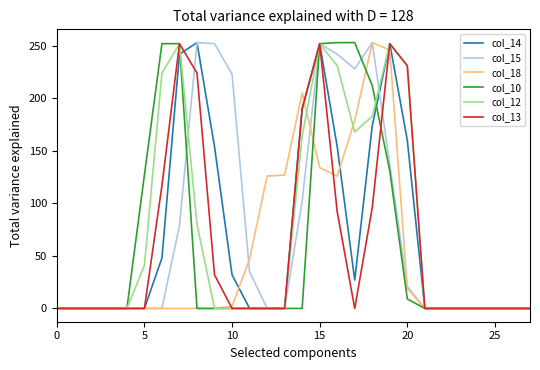

How many lines are shown in the chart?

6